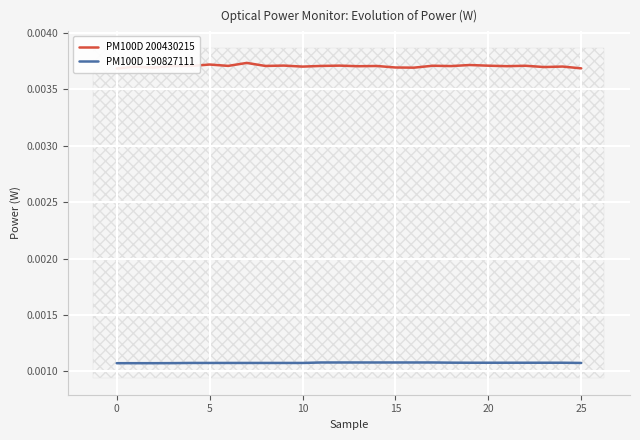

Which series has the largest total across all categories?

PM100D 200430215